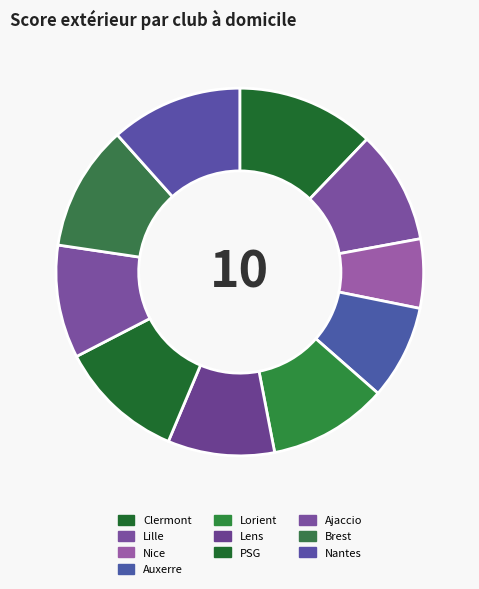

How many segments does this pie chart have?

10